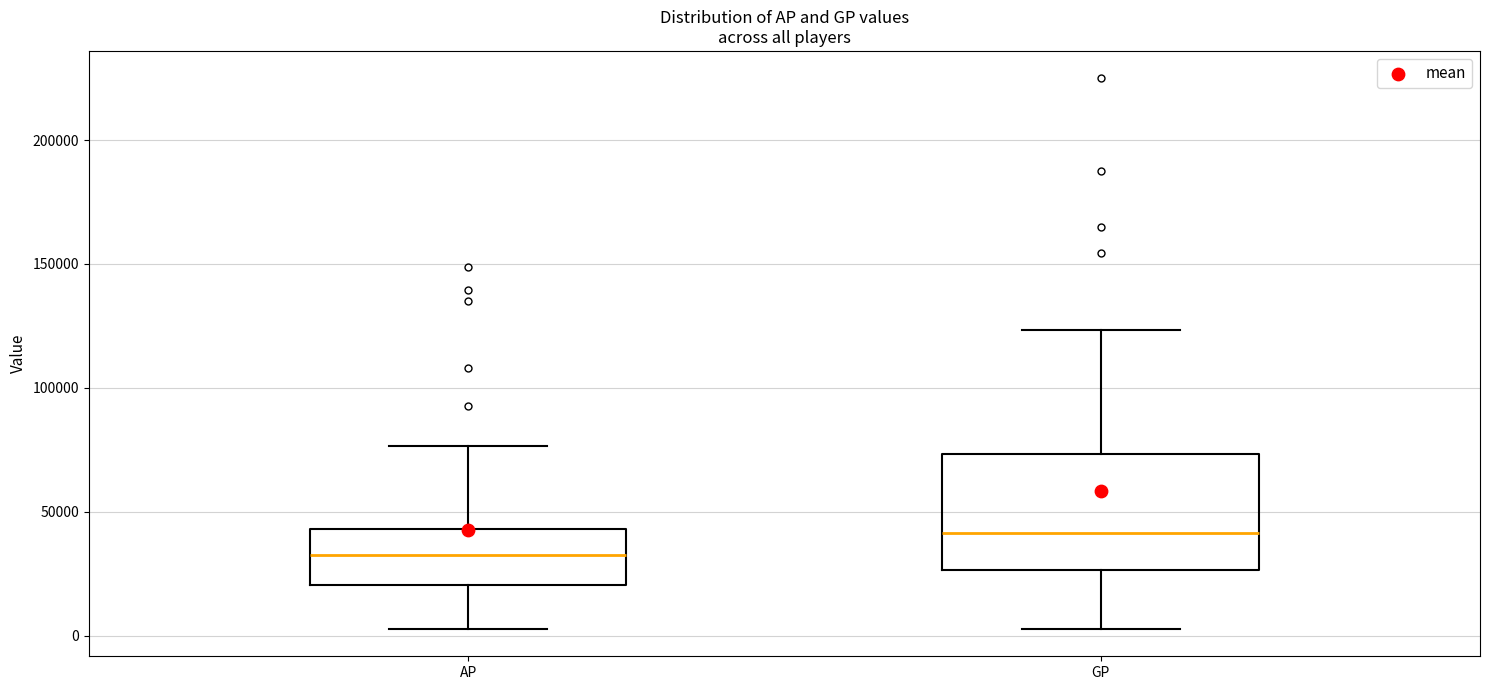

Comparing the boxes themselves (not the whiskers), which one is the tallest?

GP